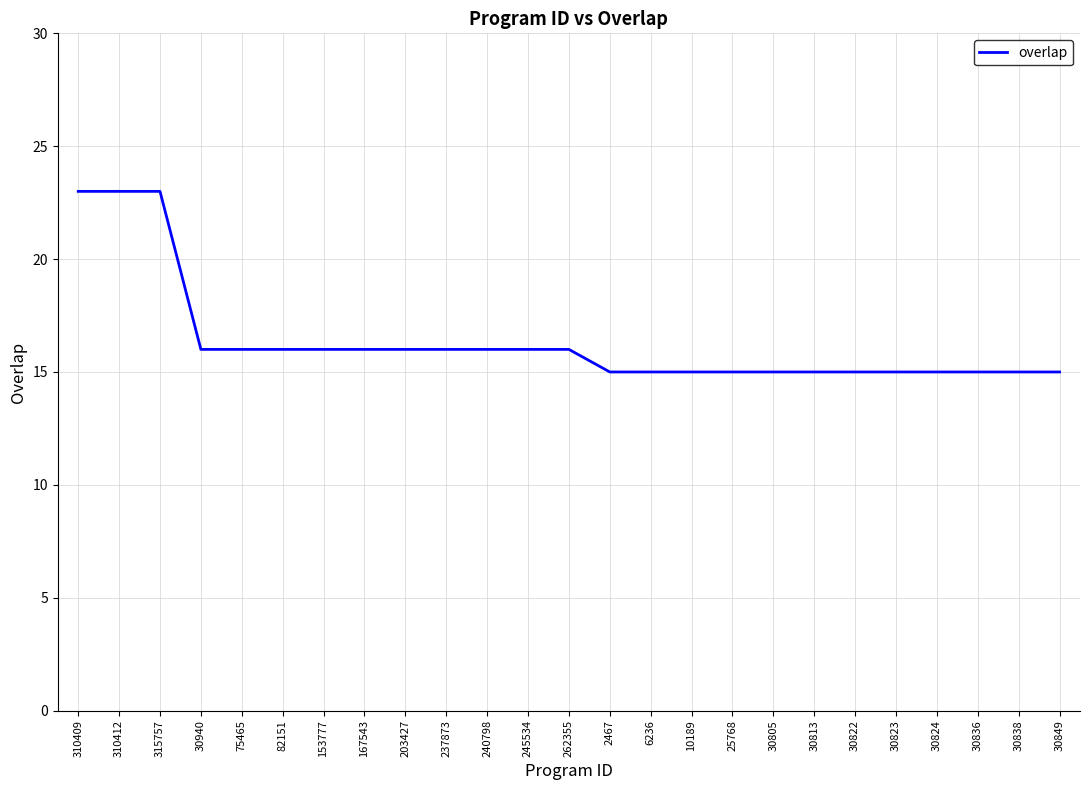

Reading left to right, extract all data points from this chart.

23	23	23	16	16	16	16	16	16	16	16	16	16	15	15	15	15	15	15	15	15	15	15	15	15